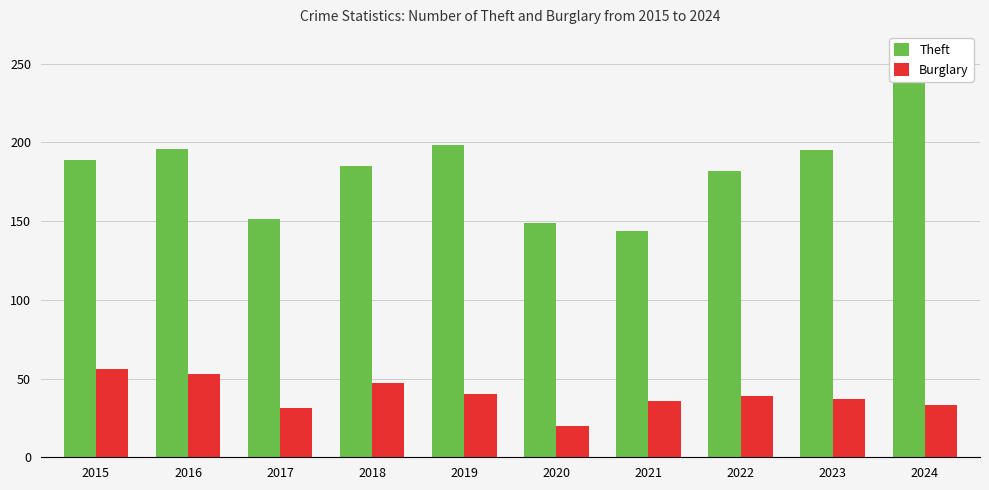

What is the difference between the highest and lowest values at 2015?

133